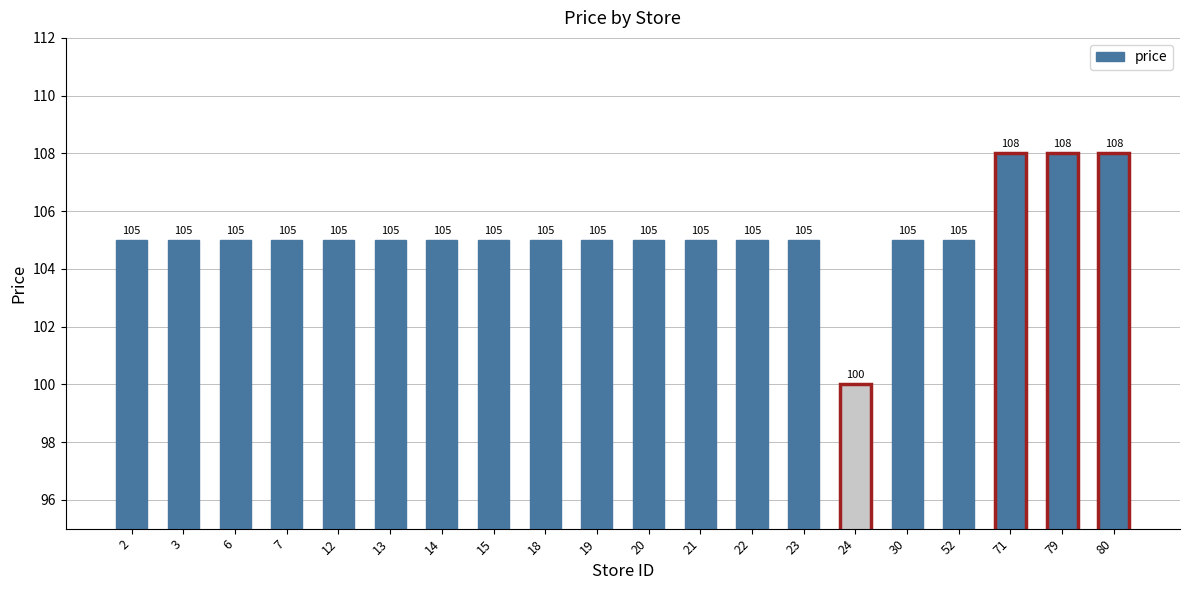

How many series are shown in this chart?

1